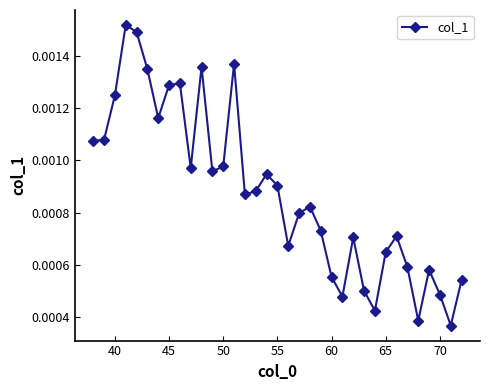

How many points are higher than both their immediate neighbors (excluding endpoints)?

9